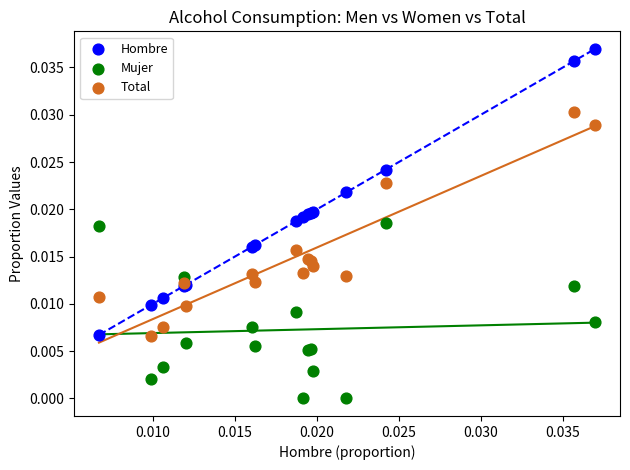

What are all the series names shown in the legend?

Hombre, Mujer, Total